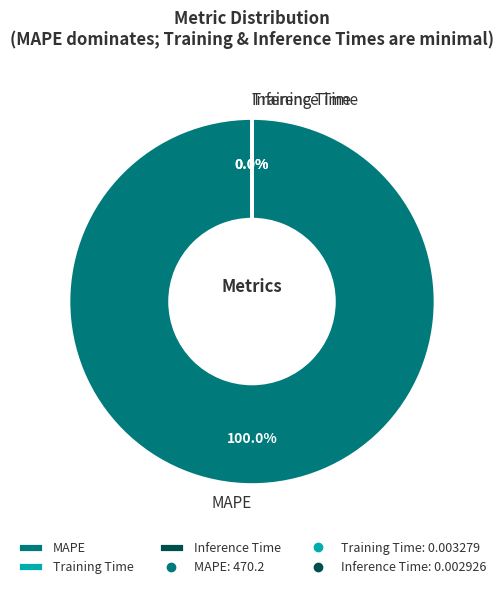

What is the smallest slice in the pie chart?

Inference Time